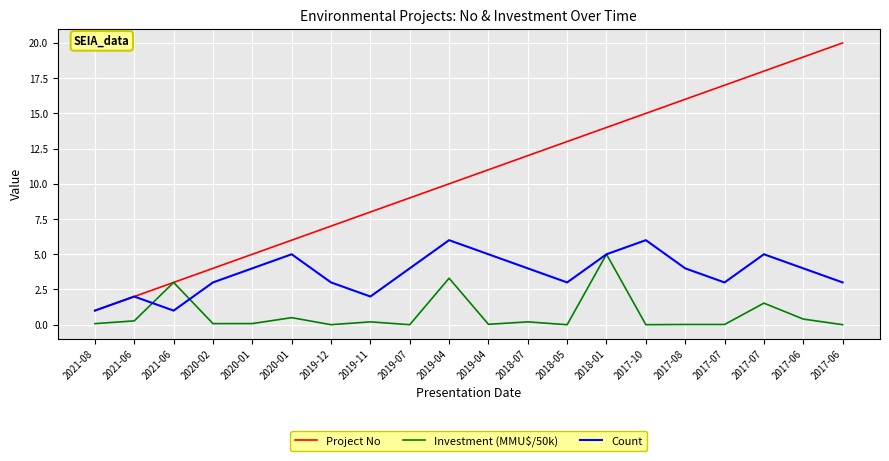

Reading left to right, list all the values displayed in this chart.

Project No: 1.0	2.0	3.0	4.0	5.0	6.0	7.0	8.0	9.0	10.0	11.0	12.0	13.0	14.0	15.0	16.0	17.0	18.0	19.0	20.0
Investment (MMU$/50k): 0.1	0.3	3.0	0.1	0.1	0.5	0.0	0.2	0.0	3.3	0.0	0.2	0.0	5.0	0.0	0.0	0.0	1.5	0.4	0.0
Count: 1.0	2.0	1.0	3.0	4.0	5.0	3.0	2.0	4.0	6.0	5.0	4.0	3.0	5.0	6.0	4.0	3.0	5.0	4.0	3.0